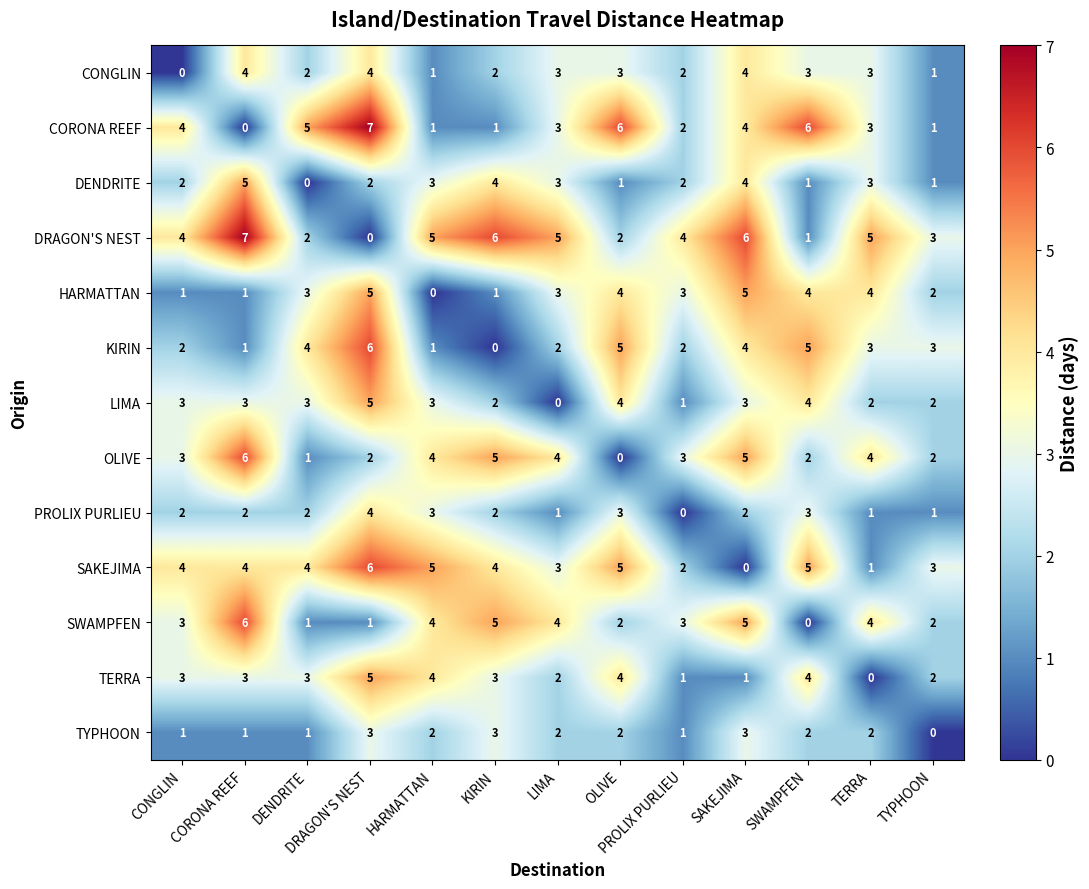

What is the maximum value for PROLIX PURLIEU?

4